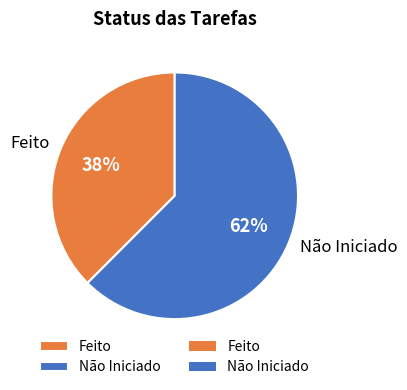

Is it true that Não Iniciado is 53% of the pie?

False